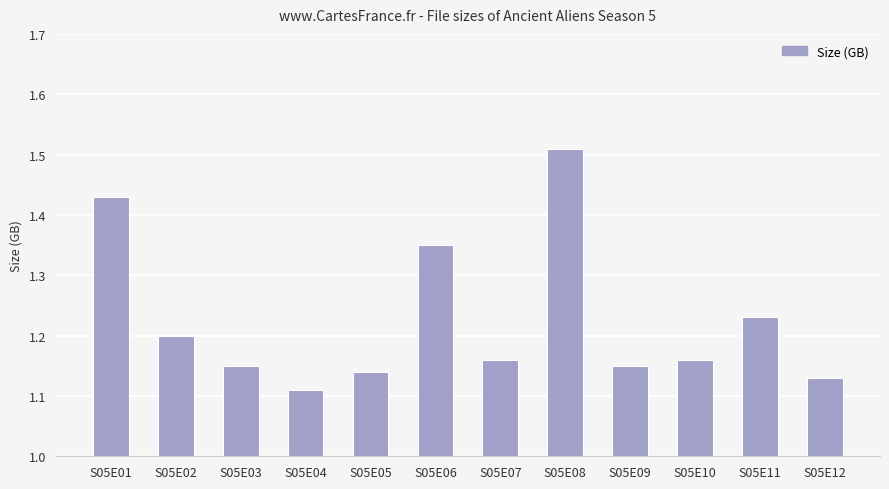

What is the sum of all values?

14.7